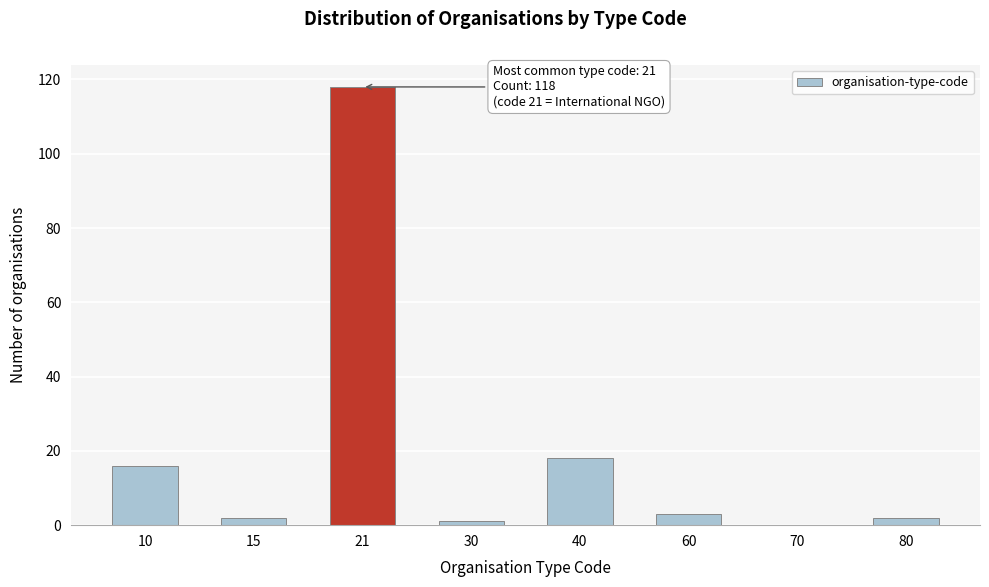

Reading left to right, extract all data points from this chart.

10=16	15=2	21=118	30=1	40=18	60=3	70=0	80=2